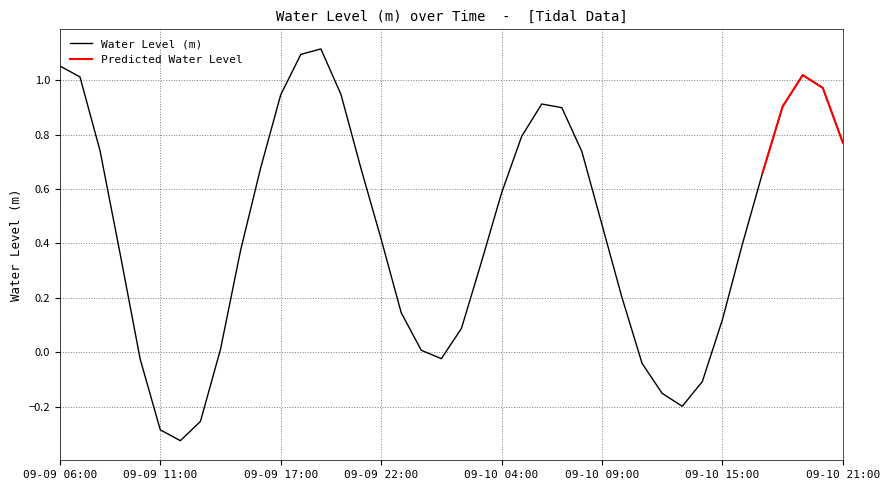

How many points are lower than both their immediate neighbors (excluding endpoints)?

3